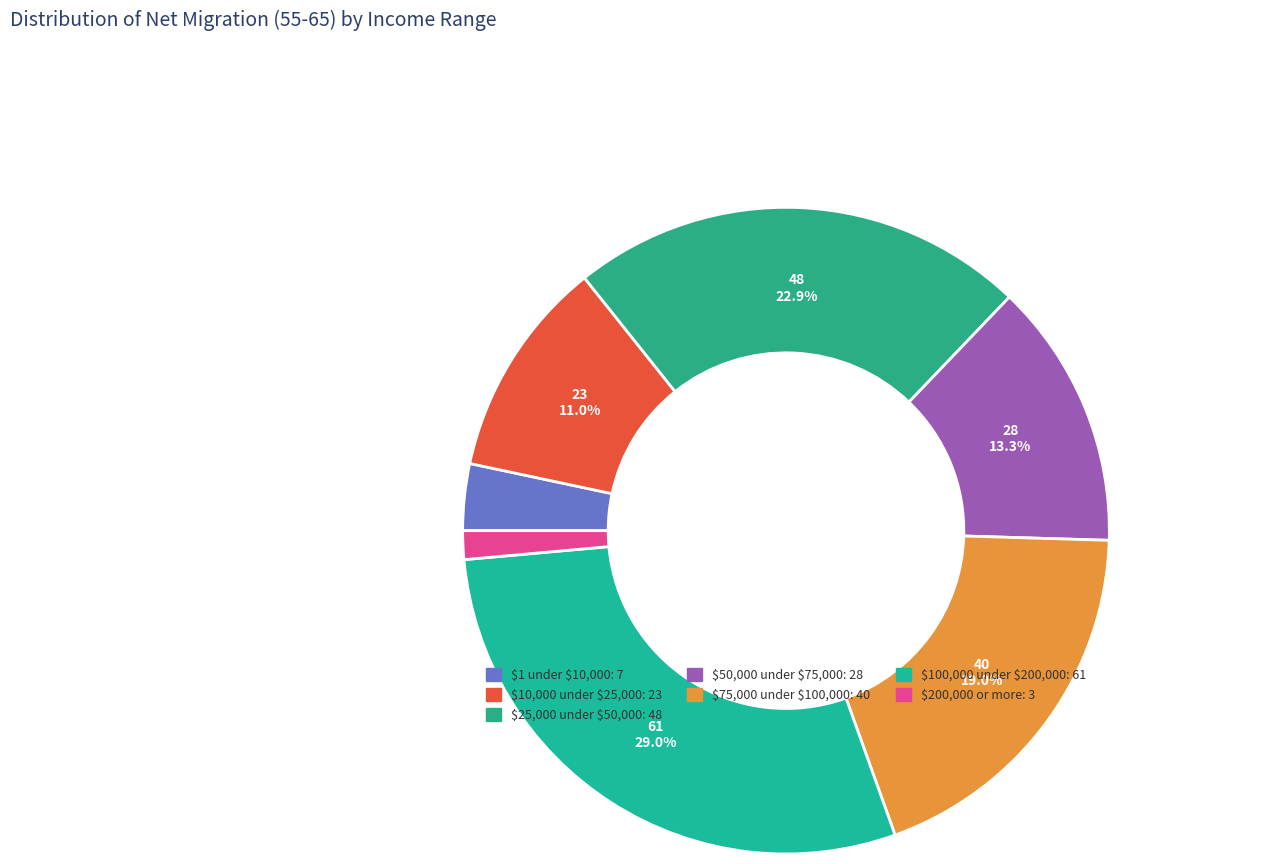

Which slice is the largest?

$100,000 under $200,000